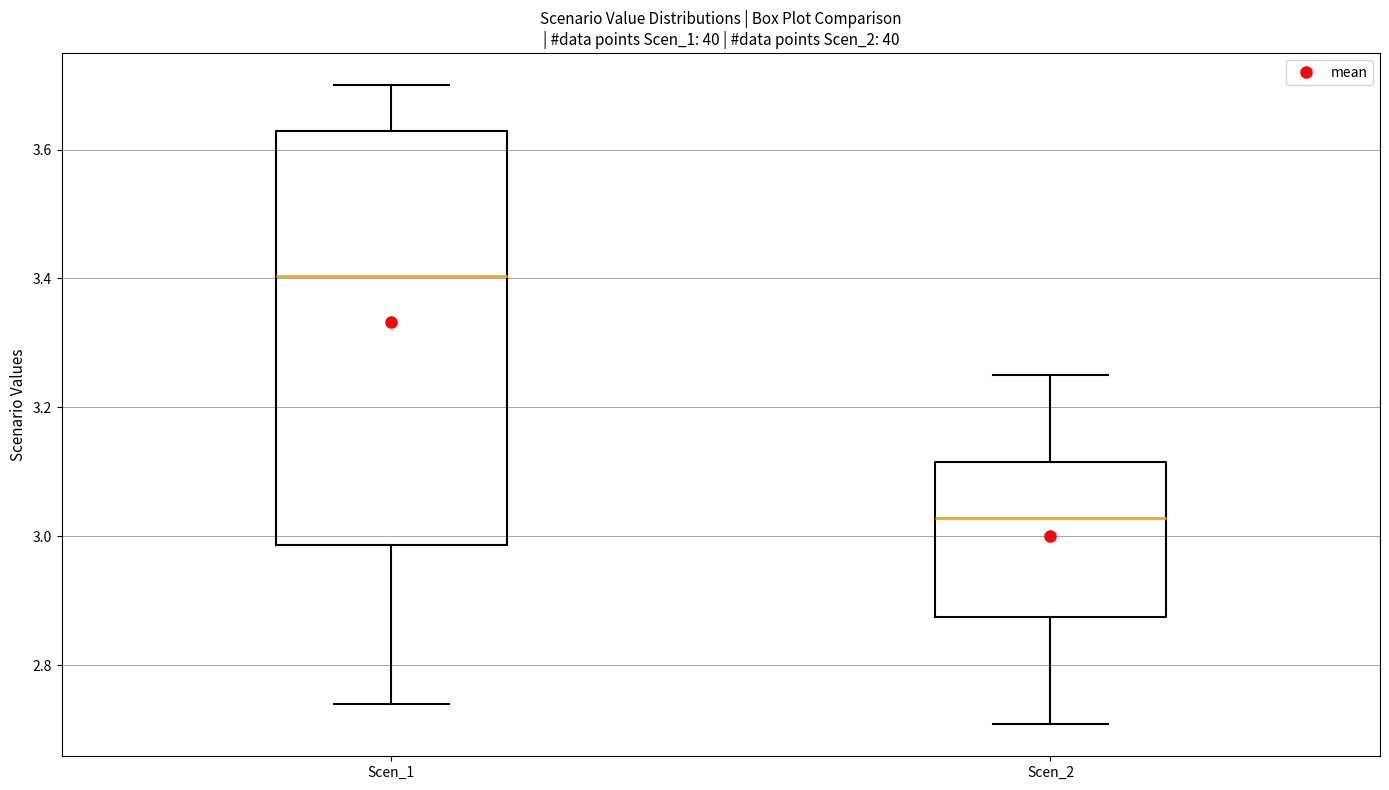

Where does the lower whisker of the box for Scen_2 end on the y-axis? The values are not printed on the chart, so give them approximately, as read against the axis.

2.70